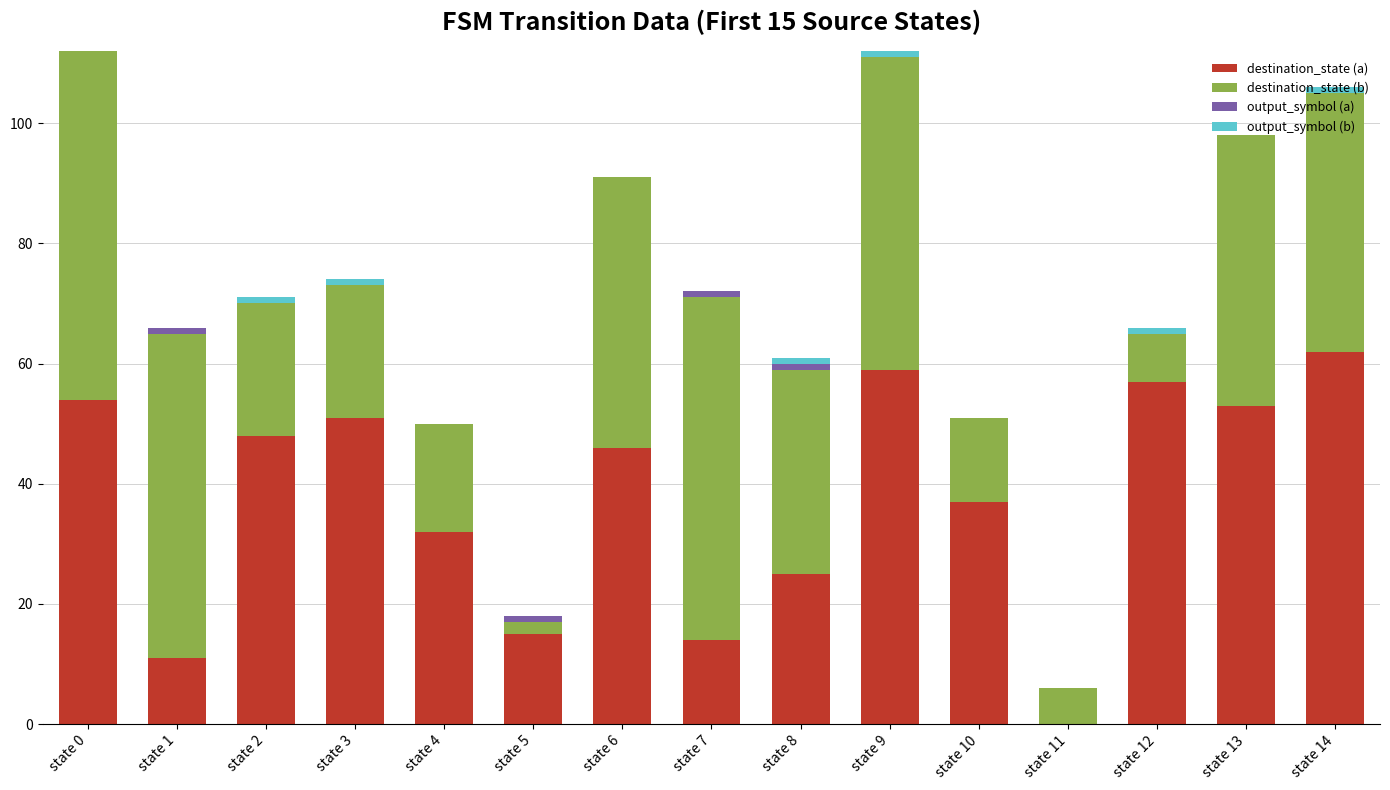

What is the highest value of the destination_state (a) series?

62